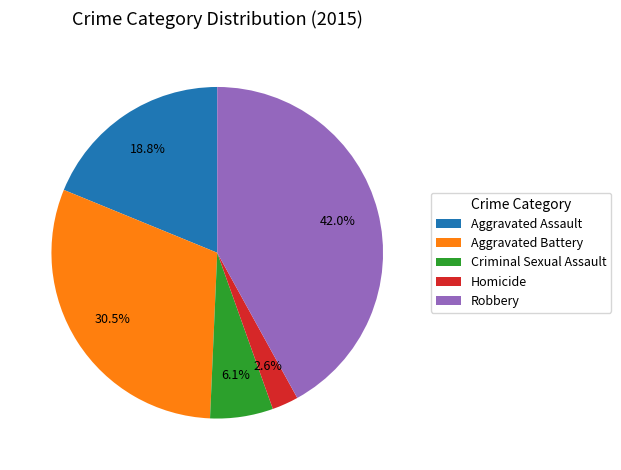

Rank the categories by value from lowest to highest.

Homicide, Criminal Sexual Assault, Aggravated Assault, Aggravated Battery, Robbery